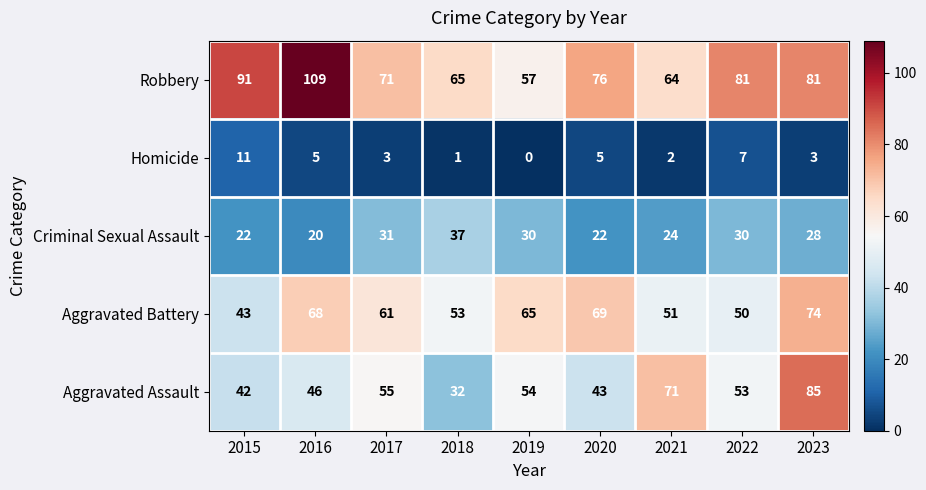

True or false: Robbery has a value of 90 at 2019.

False